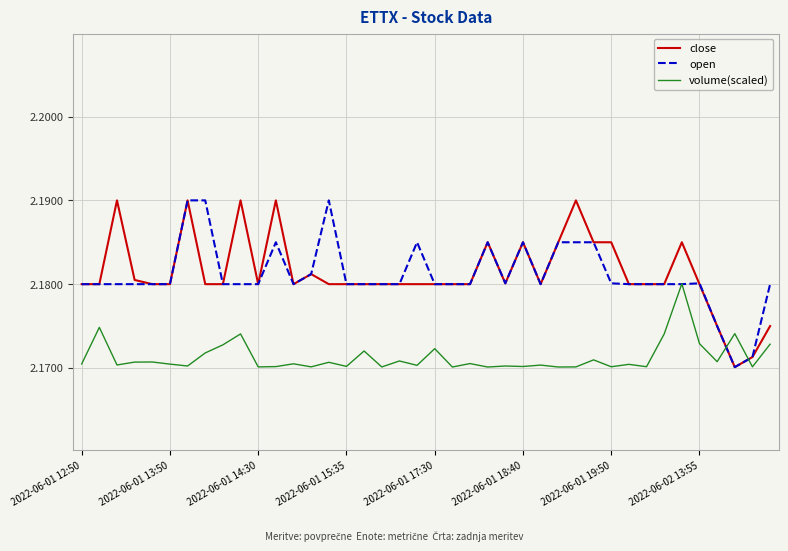

True or false: volume(scaled) and close intersect in this chart.

True